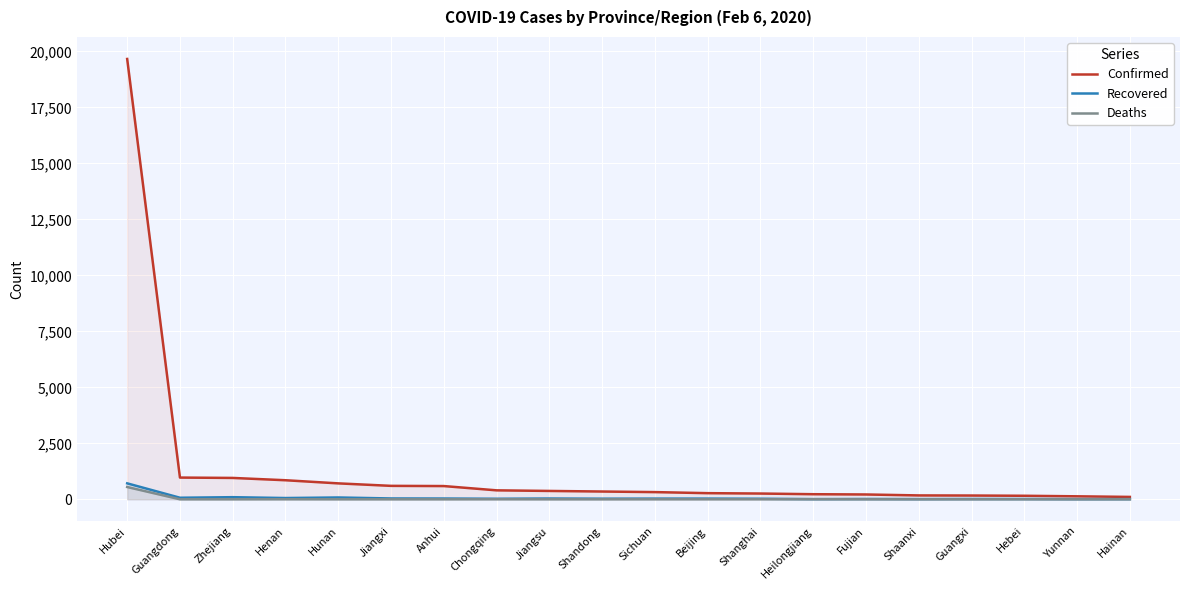

Is the value of Deaths at Sichuan greater than the value of Recovered at Hebei?

No